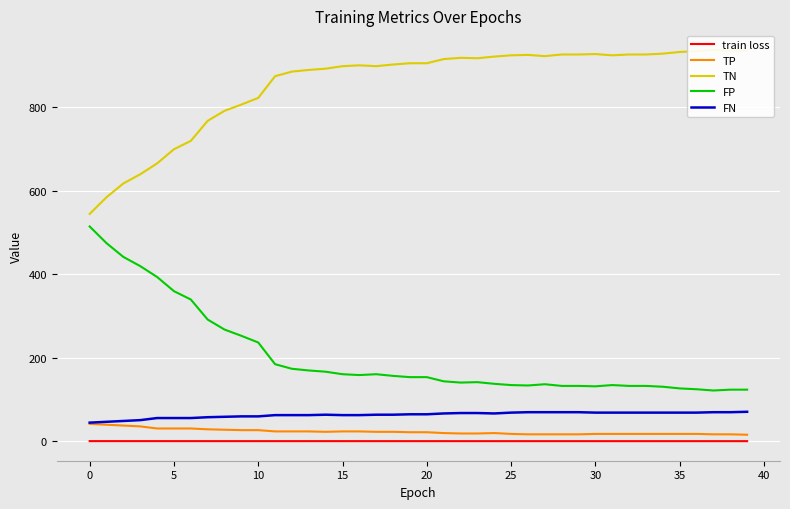

What is the minimum value for FN?

45.0